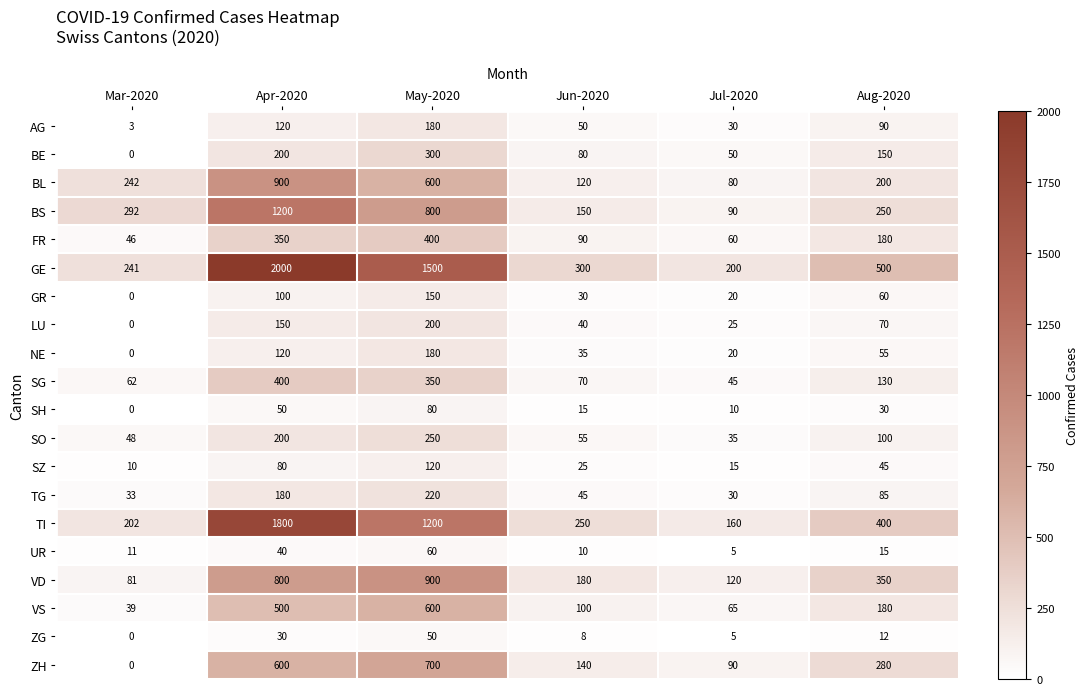

How many data points does each series have?

6